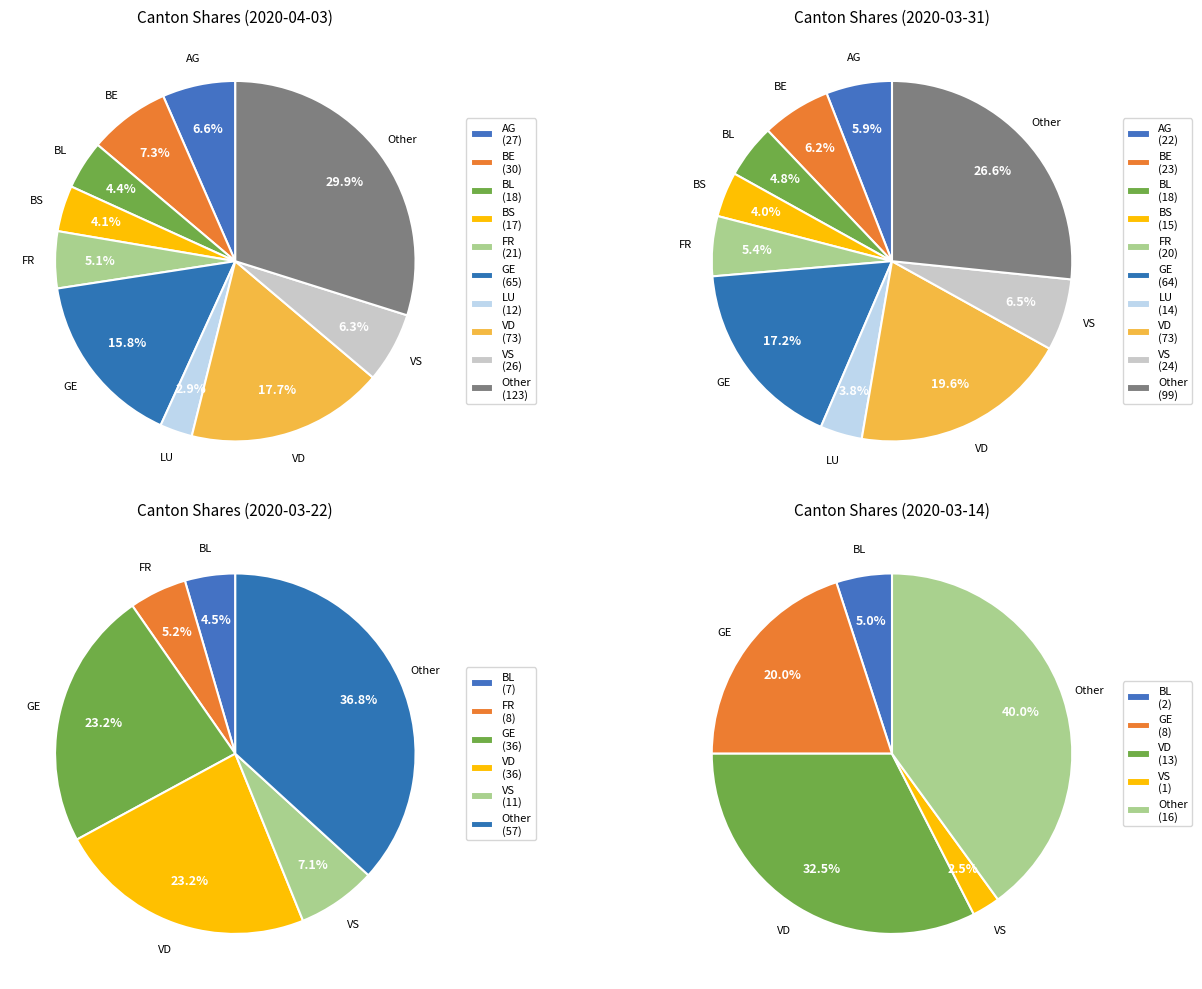

Is it true that 1 is 3% of the pie?

True